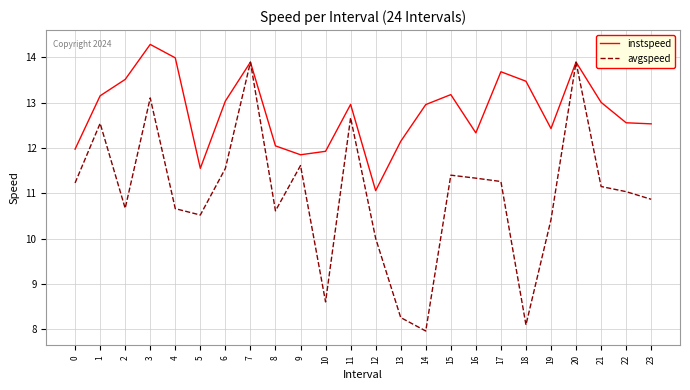

Which series changed the most between 9 and 12?

avgspeed